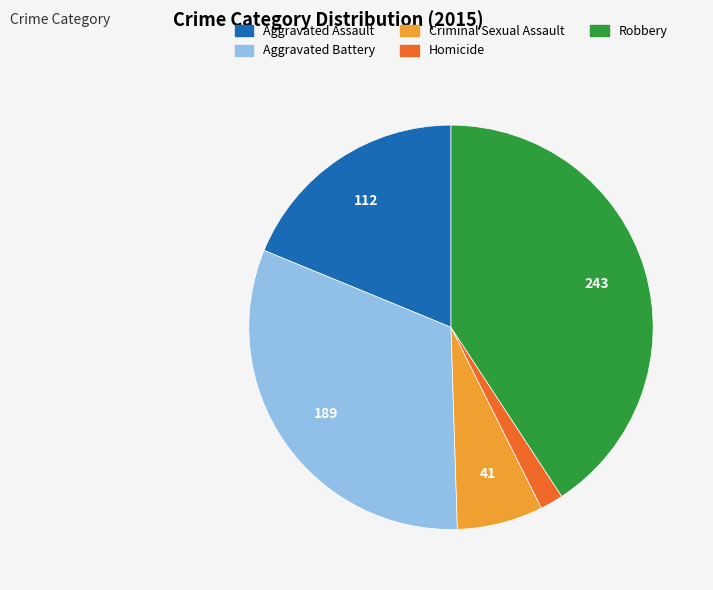

Is there any slice that represents more than half of the pie?

No